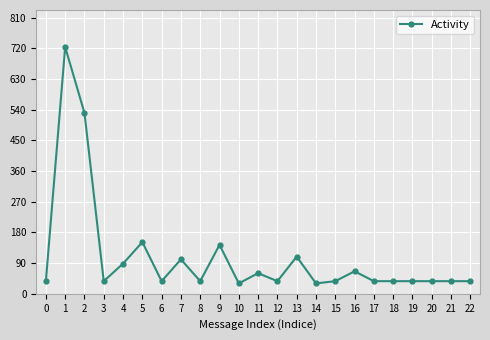

What is the smallest value displayed?

30.5